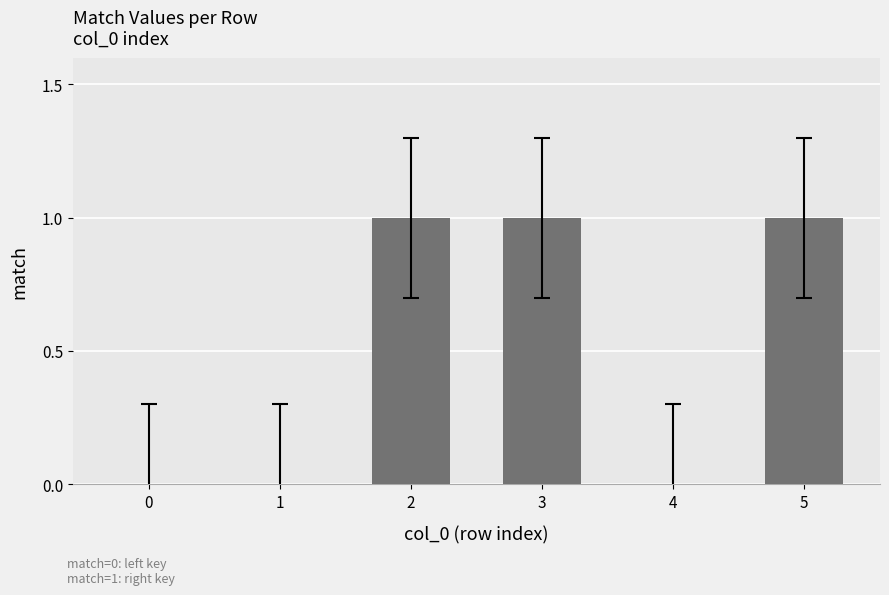

Is it true that the value at 5 is 0?

False